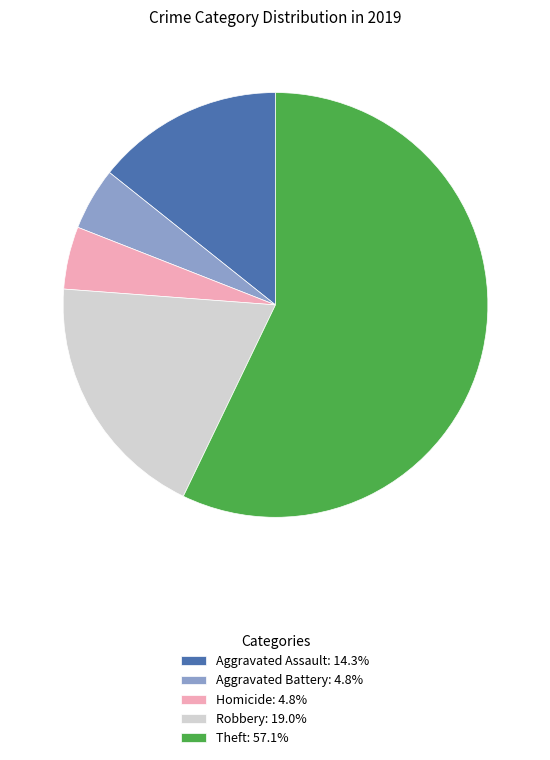

Is there a majority slice in this chart?

Yes